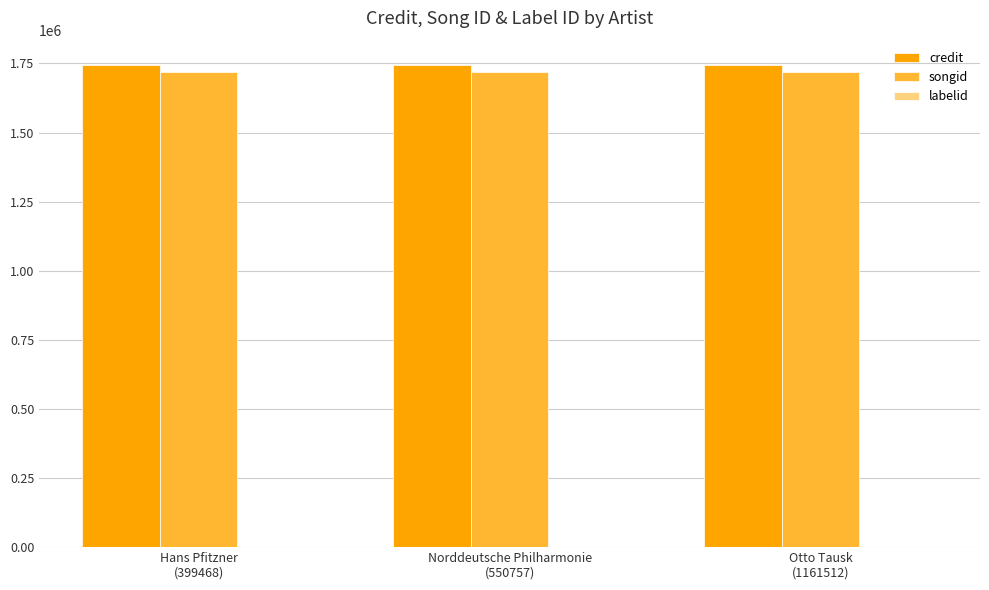

How many groups of bars are there?

3